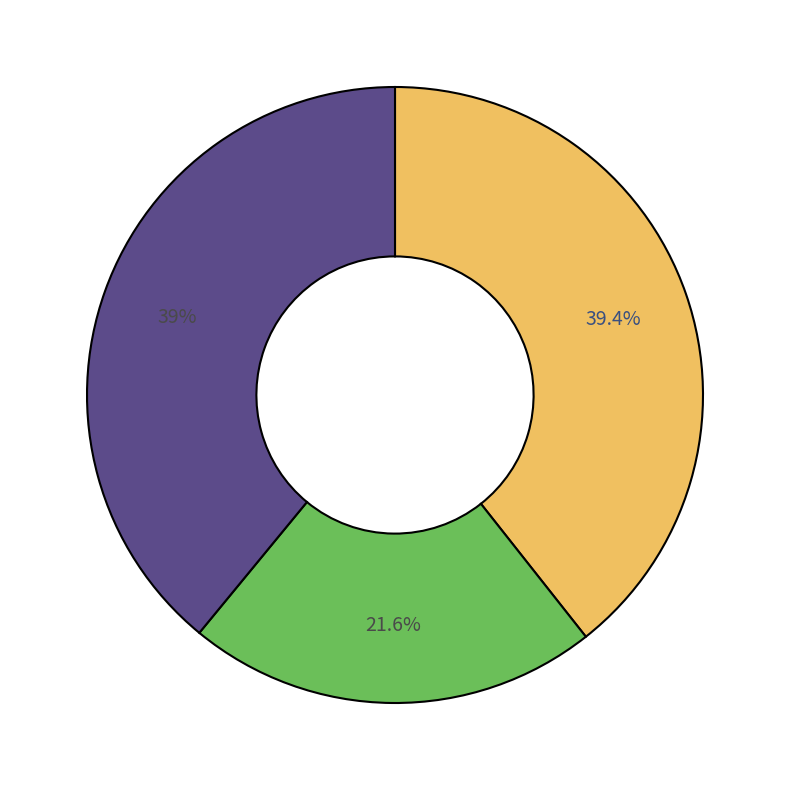

Is there any slice that represents more than half of the pie?

No